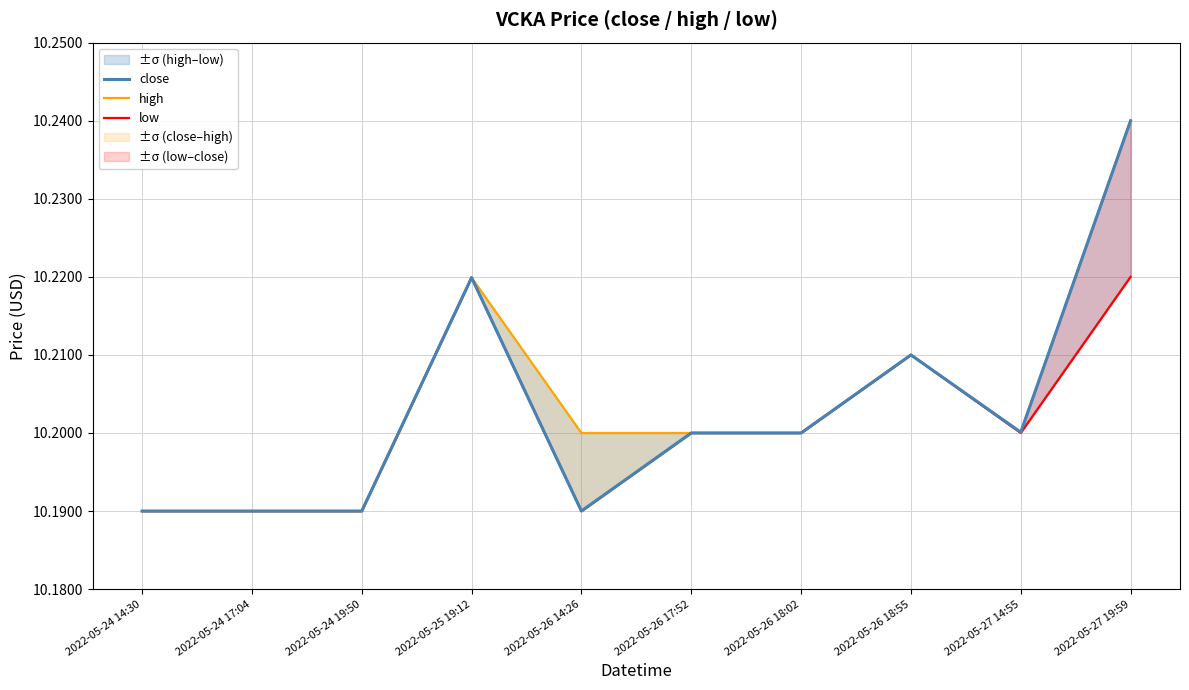

What is the minimum value shown in the chart?

10.2